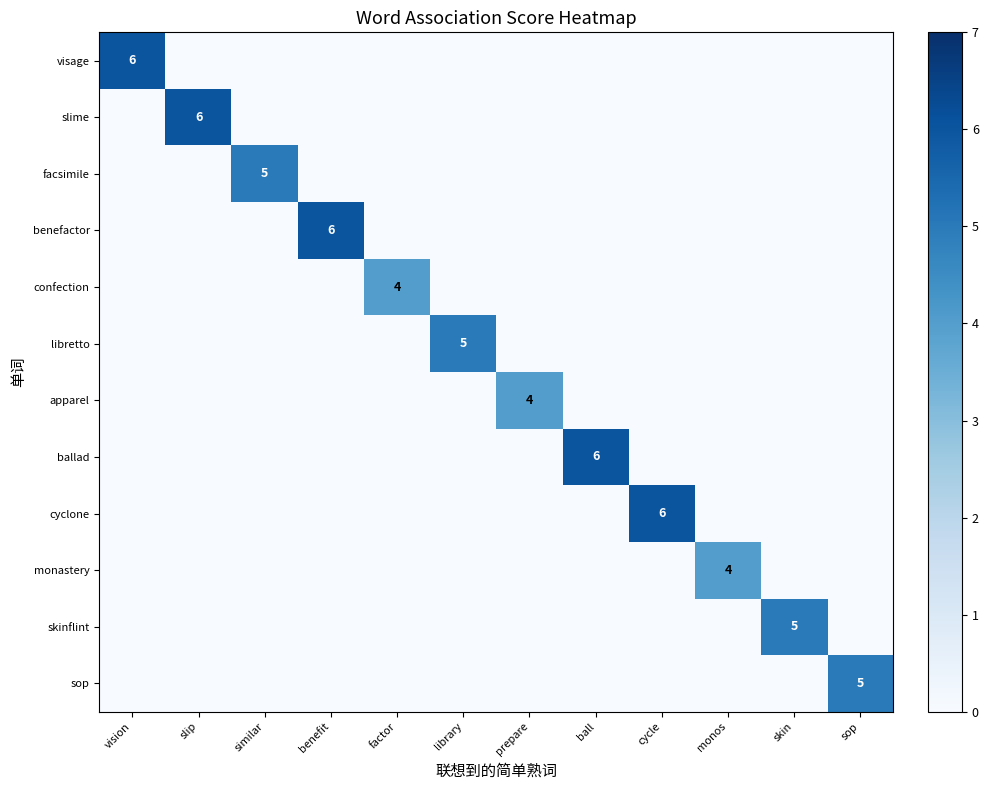

Which category has the highest value in the ballad series?

ball